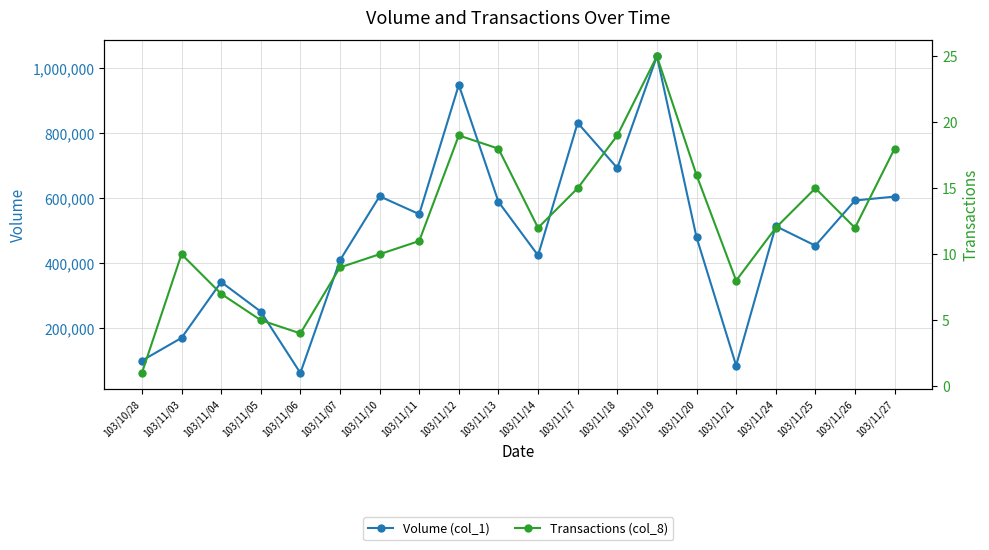

What is the label of the 1st point from the right?

103/11/27